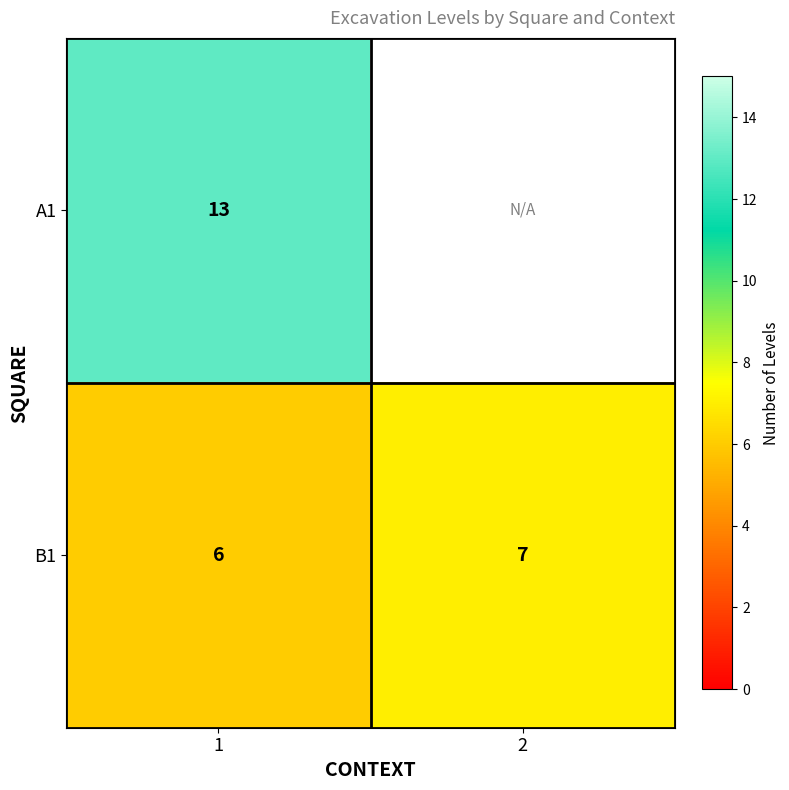

How many data points does each series have?

2